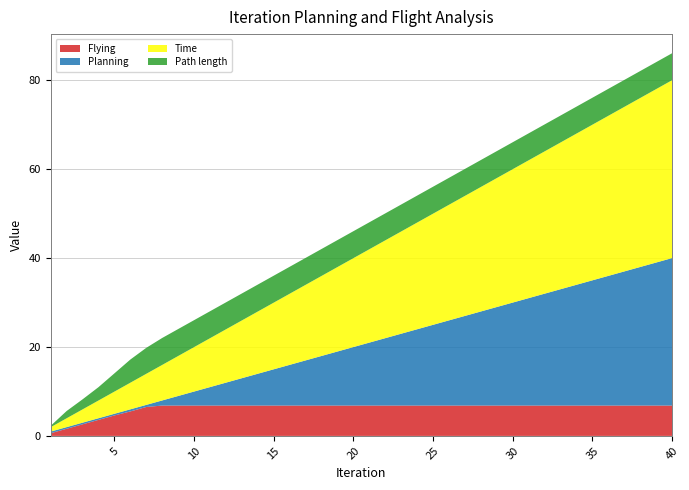

Reading left to right, what are all the values shown in this chart?

Flying: 0.6	1.6	2.6	3.6	4.6	5.5	6.5	6.8	6.8	6.8	6.8	6.8	6.8	6.8	6.8	6.8	6.8	6.8	6.8	6.8	6.8	6.8	6.8	6.8	6.8	6.8	6.8	6.8	6.8	6.8	6.8	6.8	6.8	6.8	6.8	6.8	6.8	6.8	6.8	6.8
Planning: 0.4	0.4	0.4	0.4	0.4	0.5	0.5	1.1	2.1	3.1	4.2	5.2	6.2	7.2	8.2	9.2	10.2	11.2	12.2	13.2	14.2	15.2	16.1	17.1	18.1	19.1	20.1	21.1	22.1	23.1	24.1	25.1	26.1	27.1	28.1	29.1	30.1	31.1	32.1	33.1
Time: 1.0	2.0	3.0	4.0	5.0	6.0	7.0	8.0	9.0	10.0	11.0	12.0	13.0	14.0	15.0	16.0	17.0	18.0	19.0	20.0	21.0	22.0	23.0	24.0	25.0	26.0	27.0	28.0	29.0	30.0	31.0	32.0	33.0	34.0	35.0	36.0	37.0	38.0	39.0	40.0
Path length: 0.3	1.6	2.3	3.0	4.1	5.2	5.8	6.1	6.1	6.1	6.1	6.1	6.1	6.1	6.1	6.1	6.1	6.1	6.1	6.1	6.1	6.1	6.1	6.1	6.1	6.1	6.1	6.1	6.1	6.1	6.1	6.1	6.1	6.1	6.1	6.1	6.1	6.1	6.1	6.1